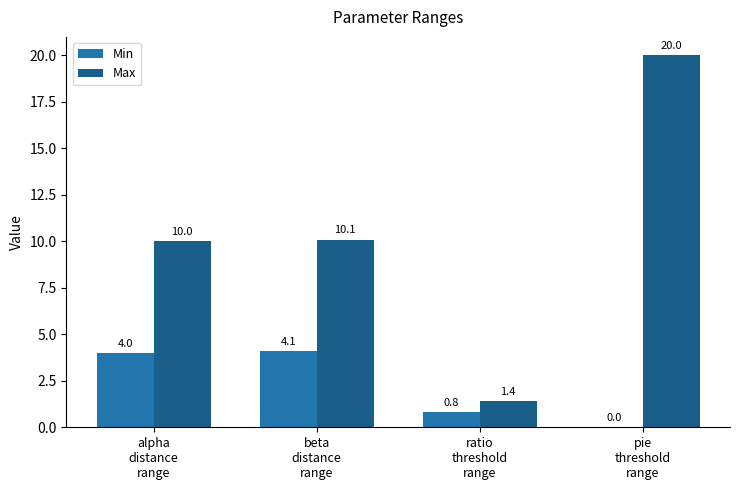

Which series has the largest total across all categories?

Max